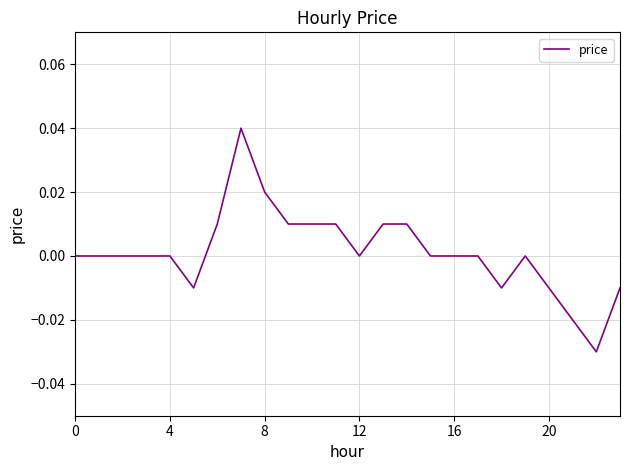

How many lines are shown in the chart?

1